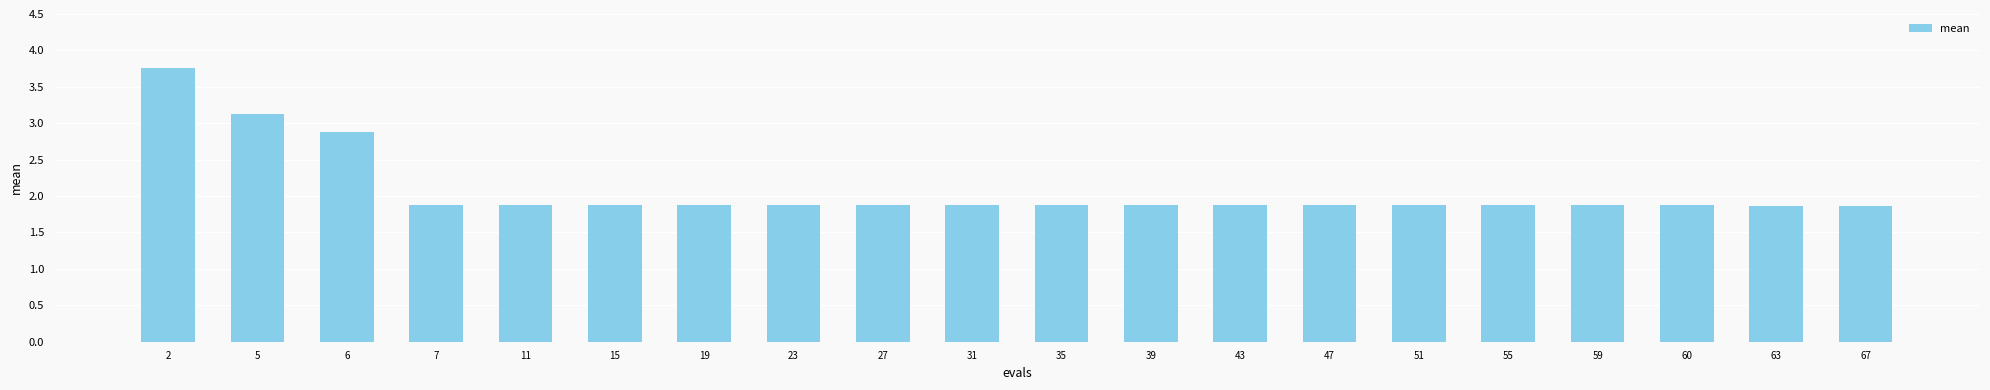

What is the value of the 7th bar from the left?

1.9